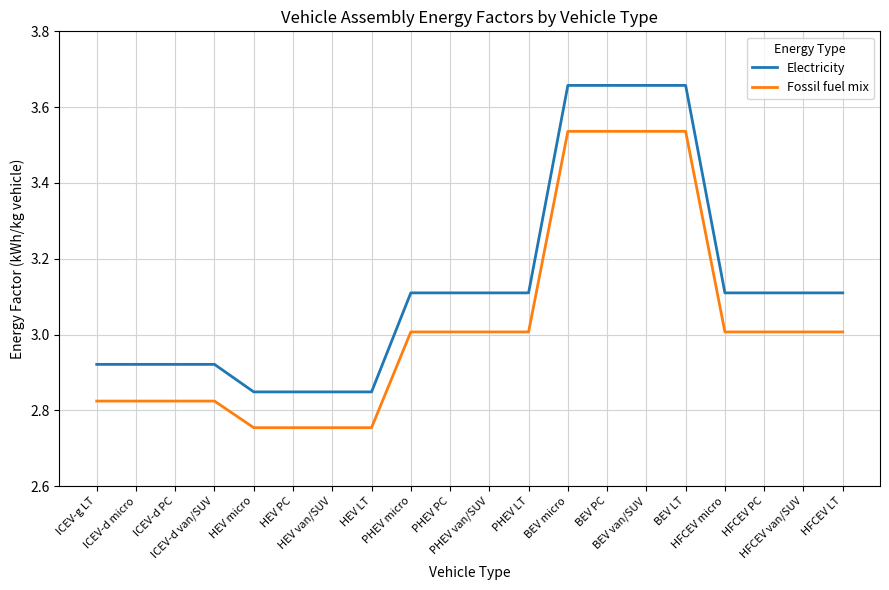

List the series in order of their peak value, lowest first.

Fossil fuel mix, Electricity